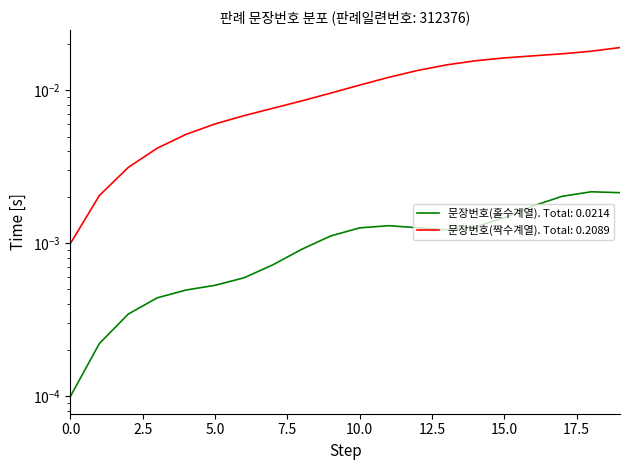

Rank the categories by value from lowest to highest.

1, 2, 3, 4, 5, 6, 7, 8, 9, 10, 11, 12, 13, 14, 15, 16, 17, 18, 19, 20